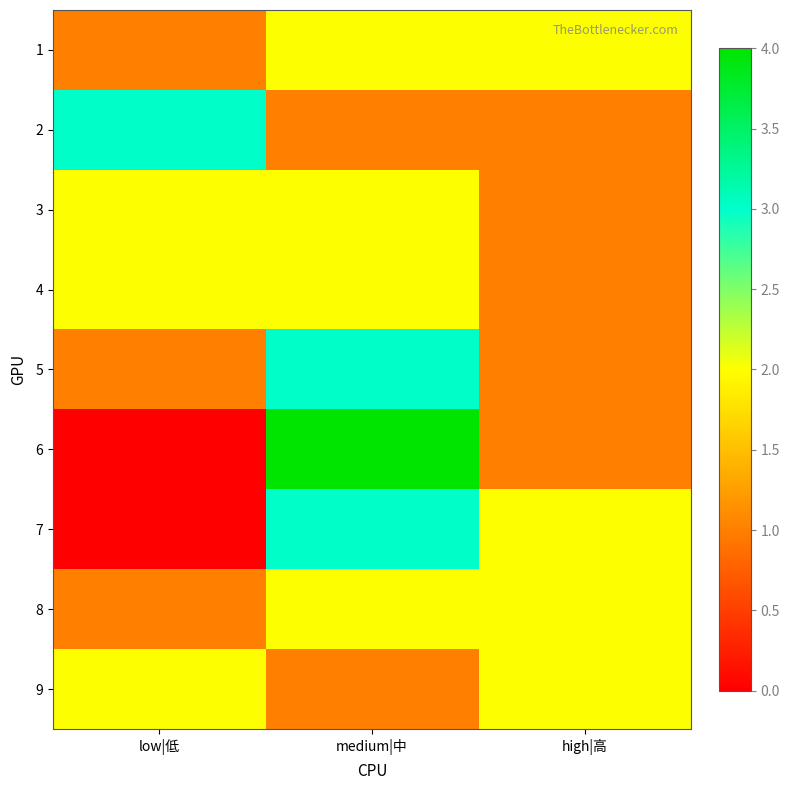

Which series has the largest range (max minus min)?

6